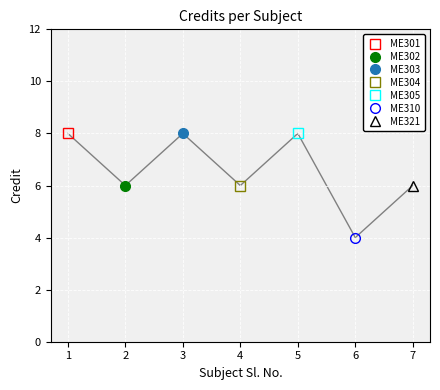

How many lines are shown in the chart?

1